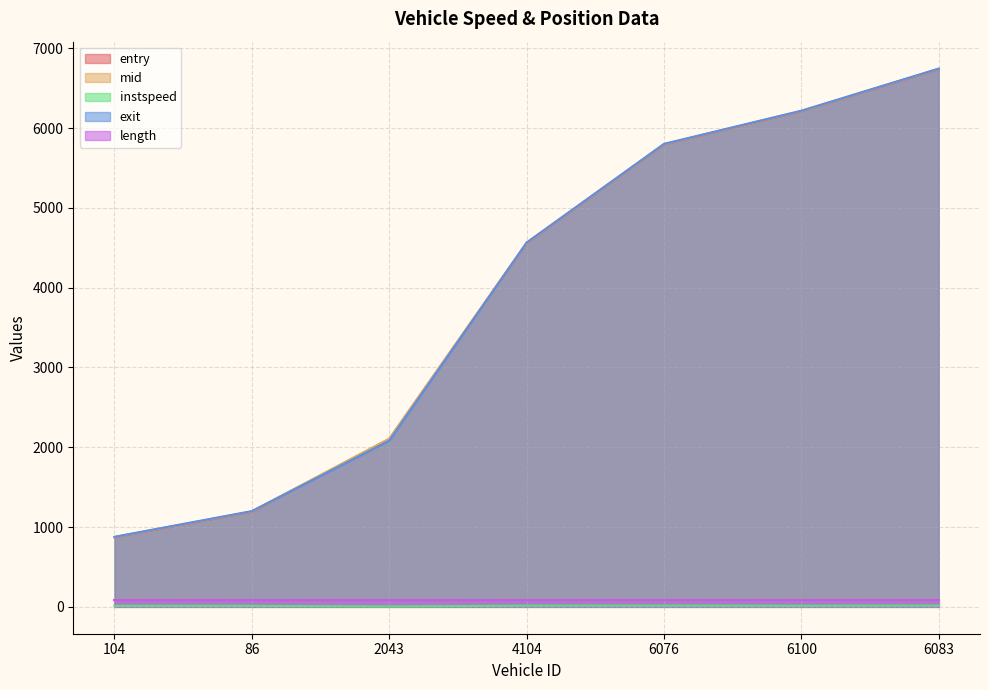

Between 104 and 6076, which series saw the biggest shift?

entry